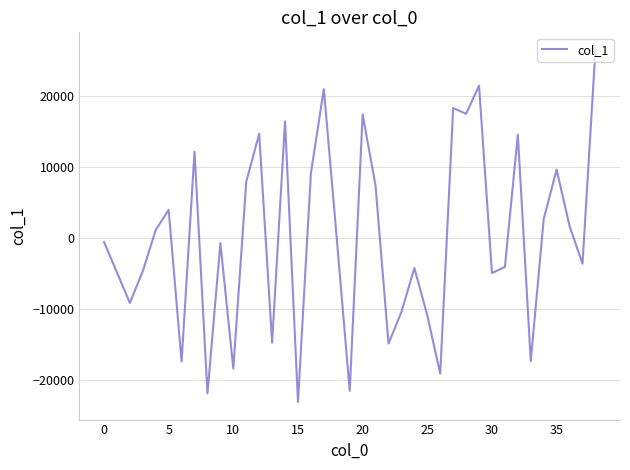

What is the minimum value shown in the chart?

-23054.0